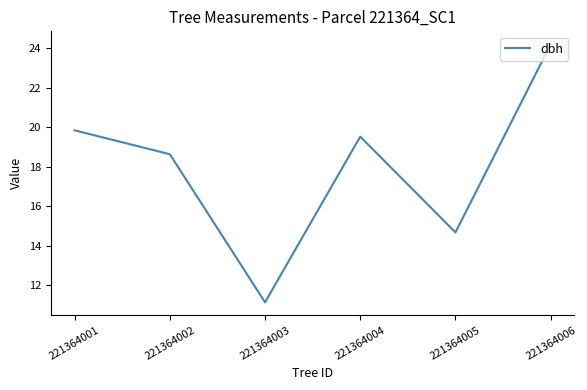

What is the sum of all values?

108.1